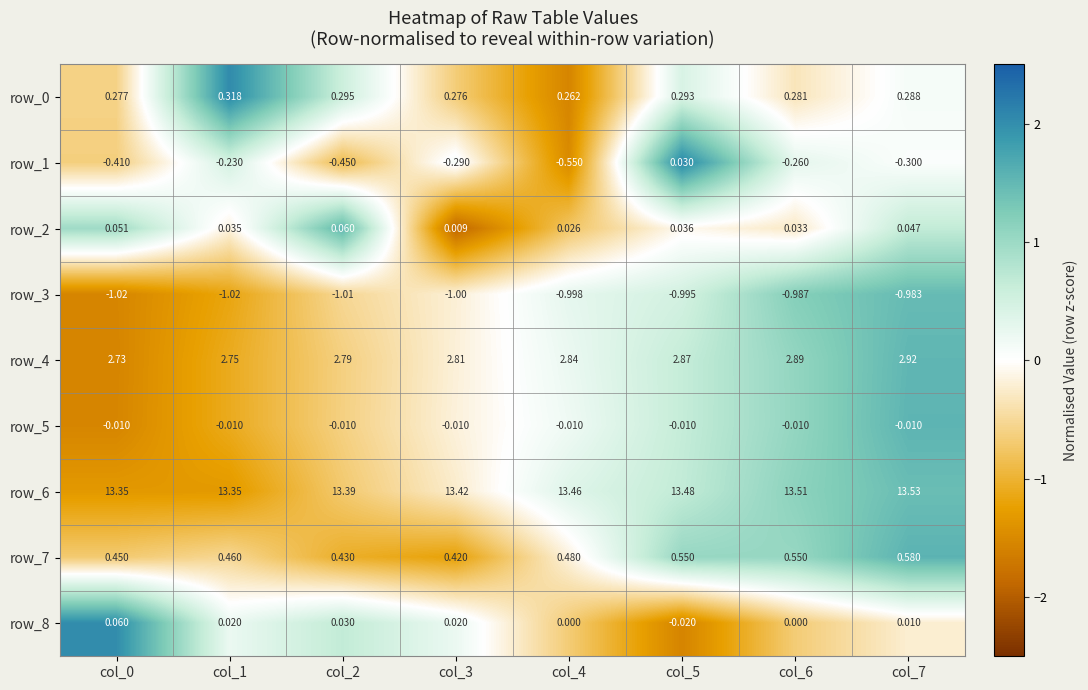

Is the value of row_0 at col_4 greater than the value of row_3 at col_5?

Yes